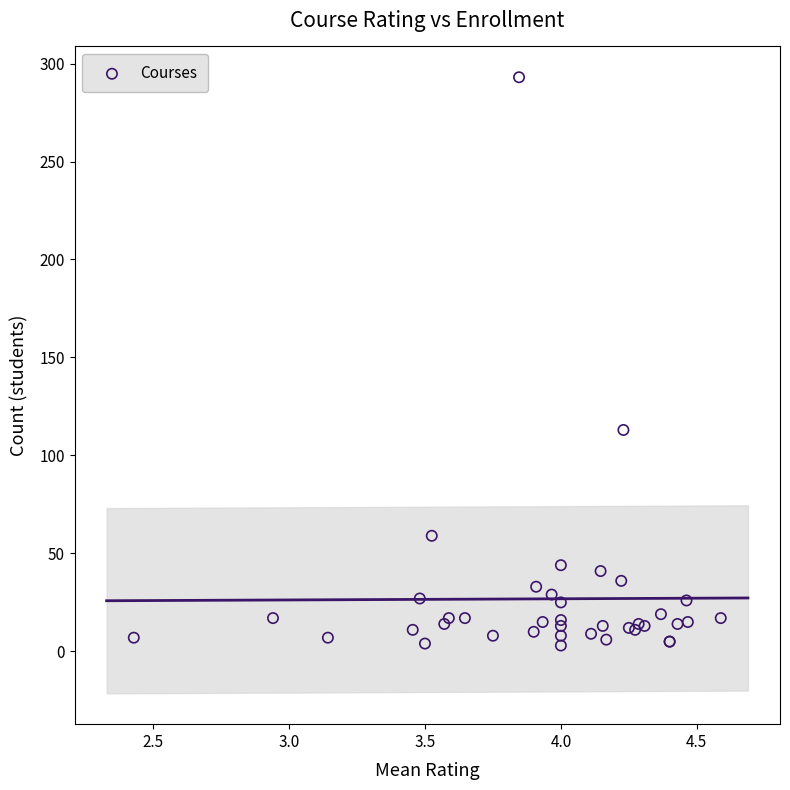

What Y value in the scatter plot is closest to 148?

113